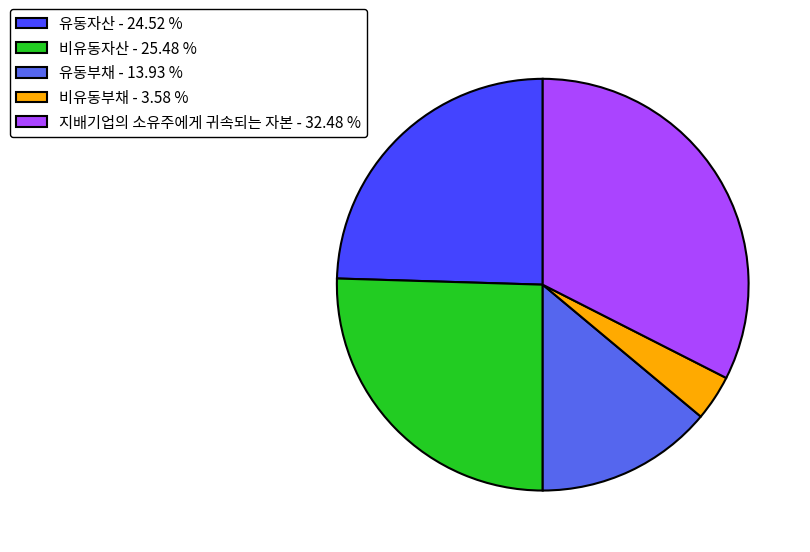

How many slices are in this pie chart?

5